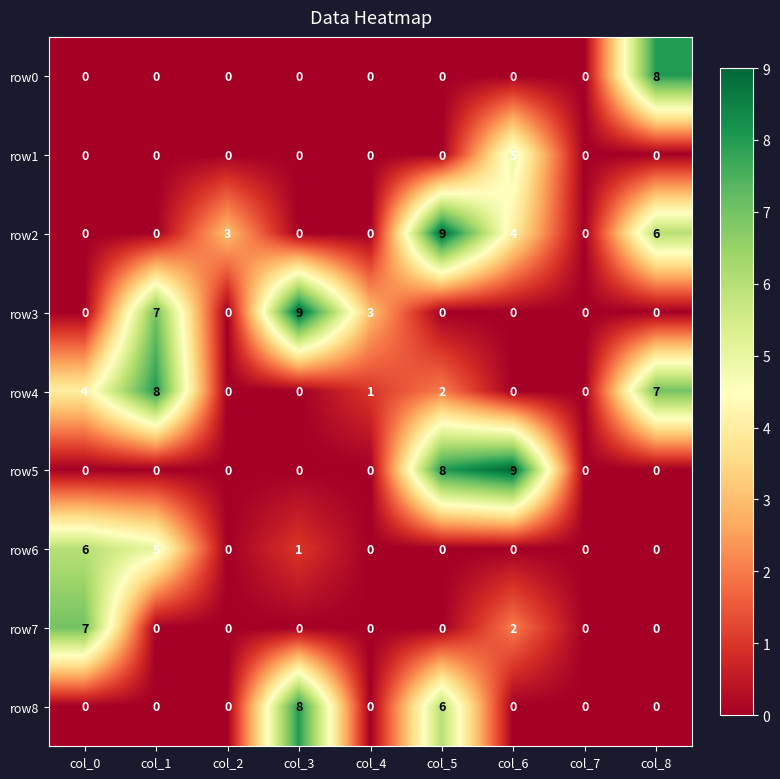

Count the number of data series in this chart.

9